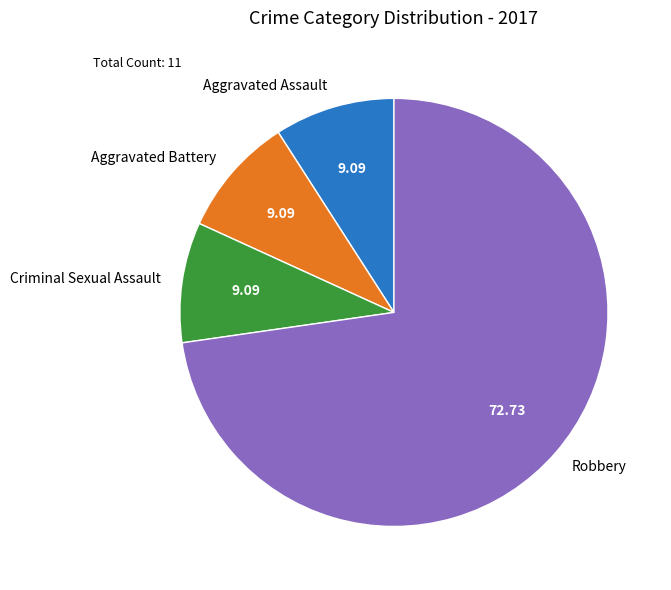

Is the sum of Aggravated Battery and Robbery greater than half?

Yes